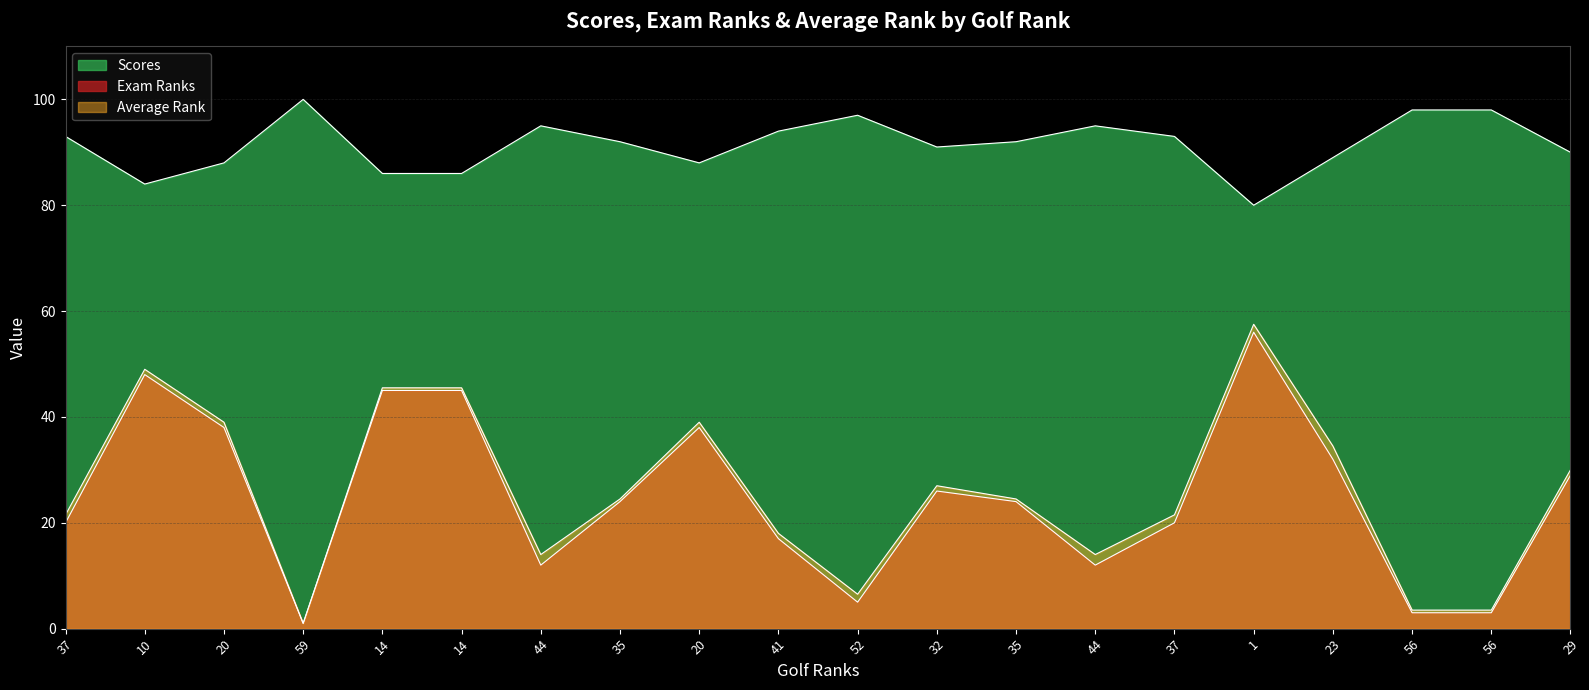

What is the value of the Exam Ranks point at the 14th from the left?

12.0